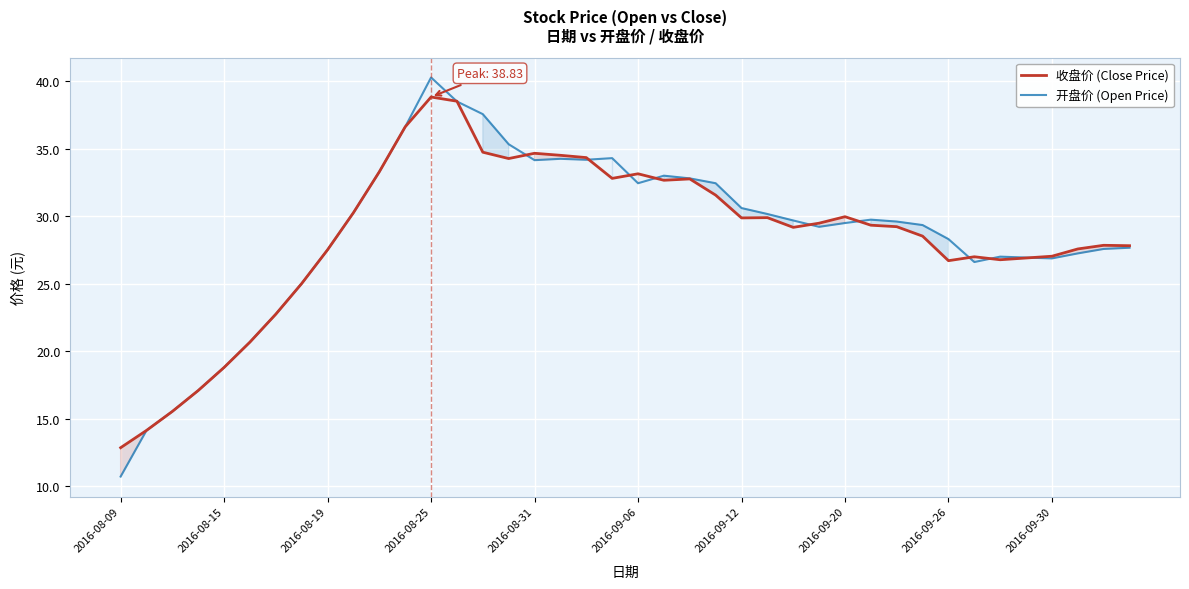

True or false: 收盘价 (Close Price) and 开盘价 (Open Price) cross at least once.

True